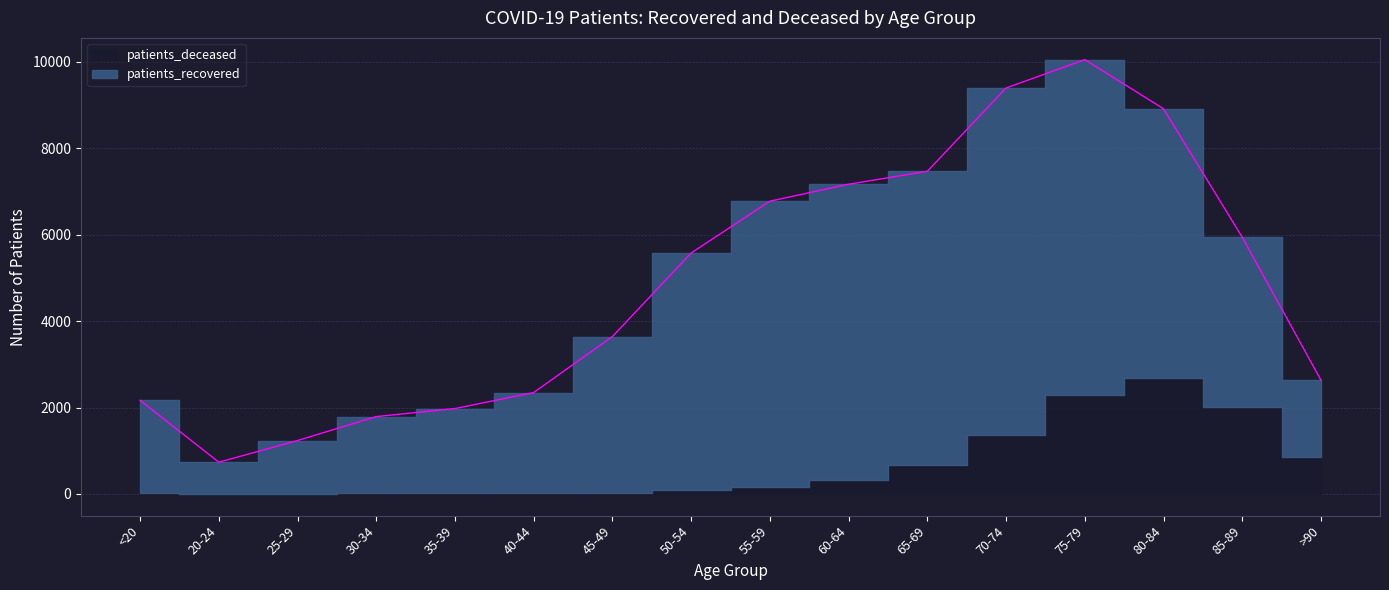

What is the average value of the patients_deceased series?

658